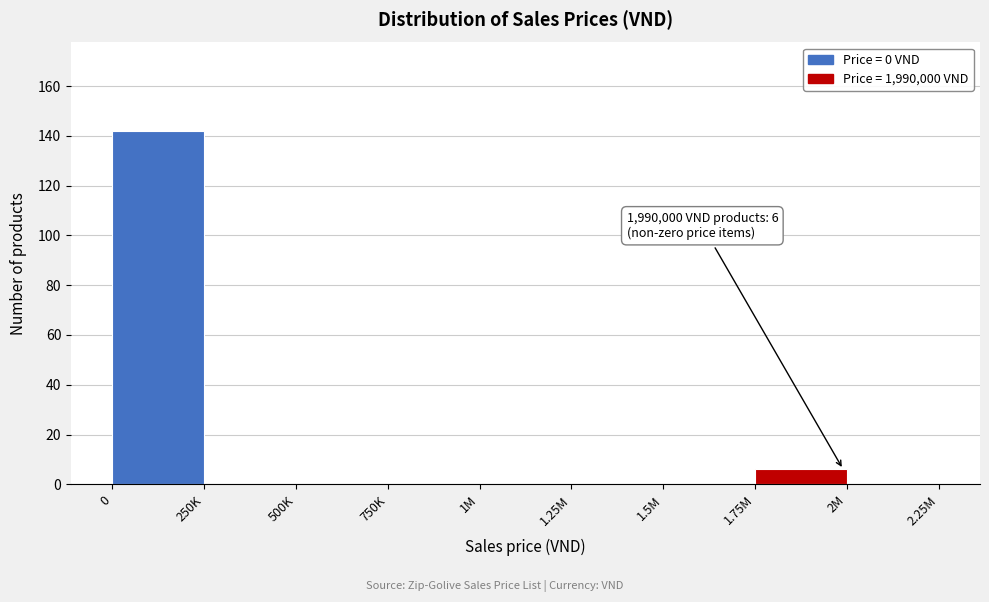

Reading right to left, what are all the values shown in this chart?

2M=0	1.75M=6	1.5M=0	1.25M=0	1M=0	750K=0	500K=0	250K=0	0=142